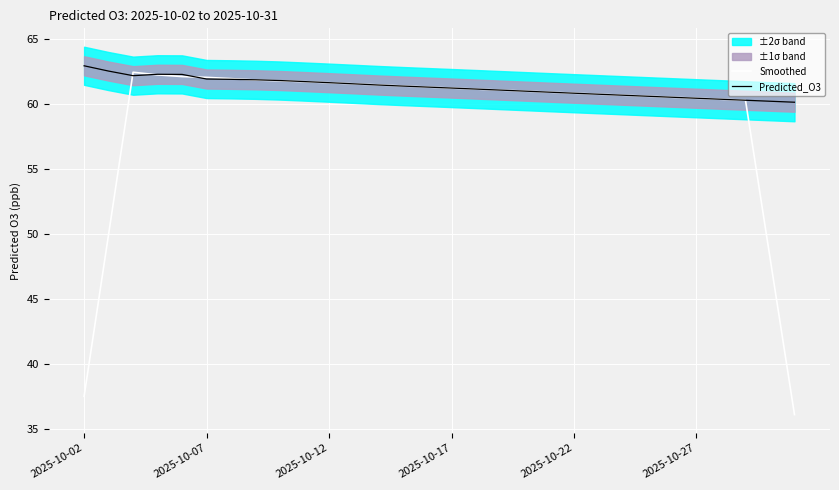

What is the value of the Smoothed point at the 10th from the left?

61.7